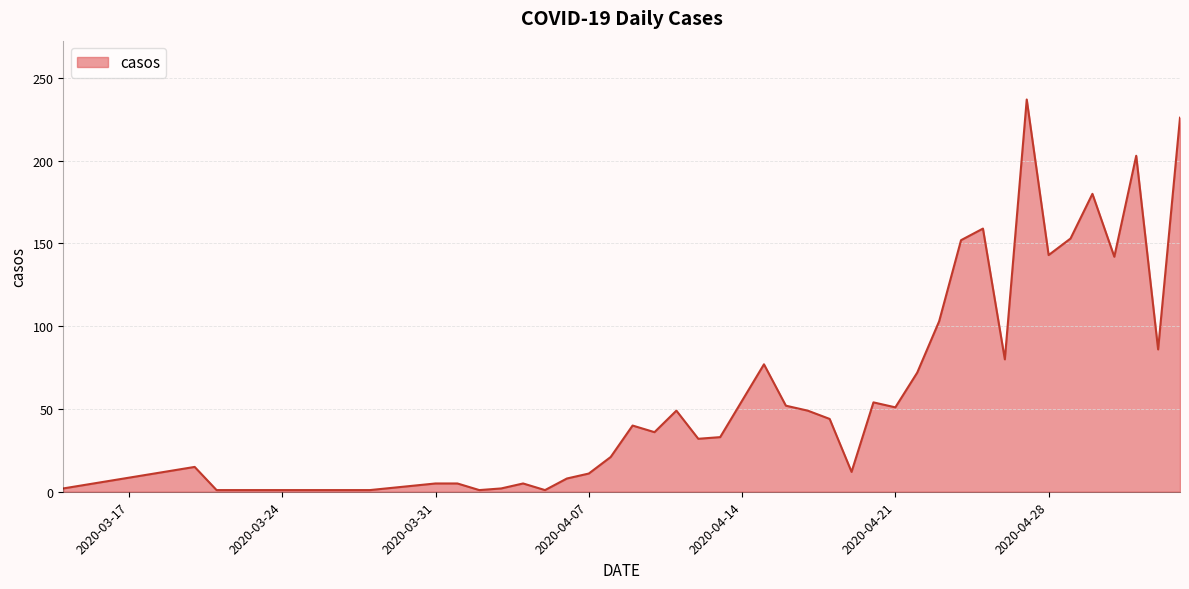

What is the difference between the maximum and second lowest values?

236